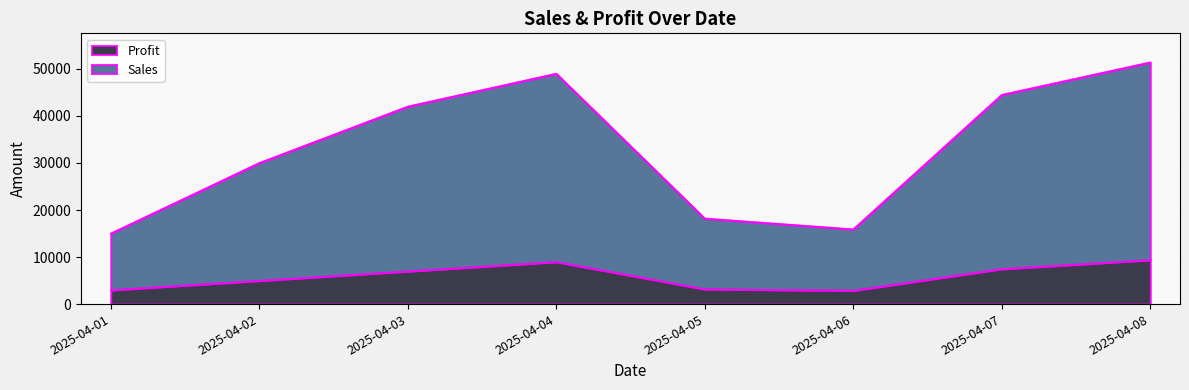

At which category does Profit reach its first local valley?

2025-04-06